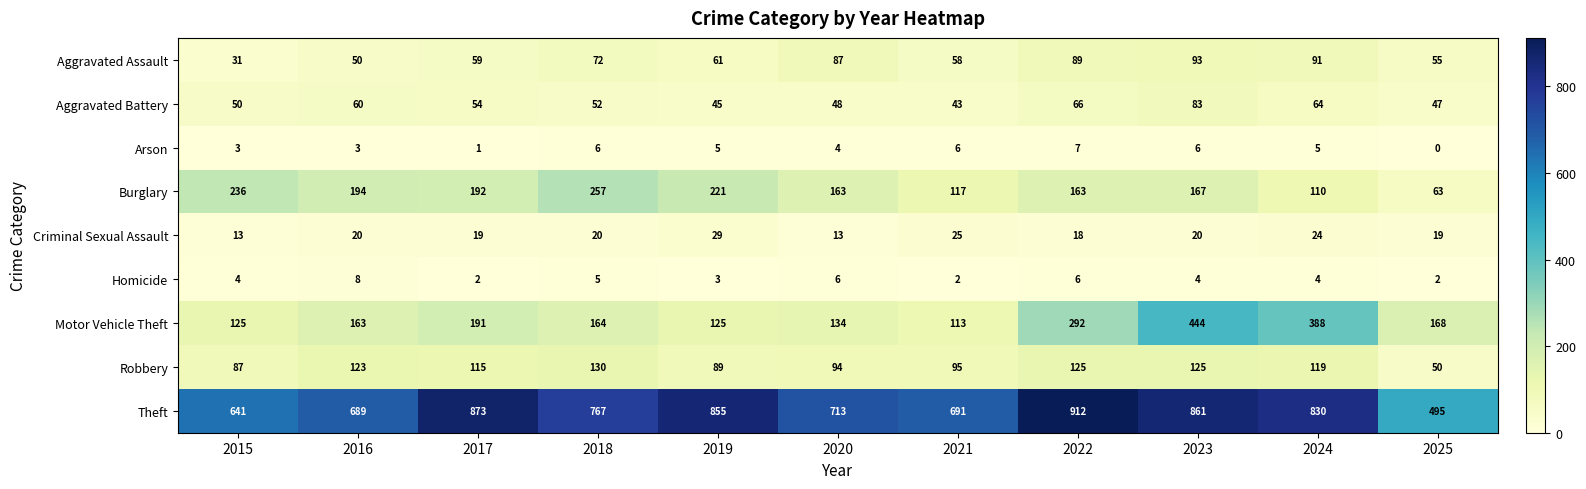

What is the average value of the Theft series?

757